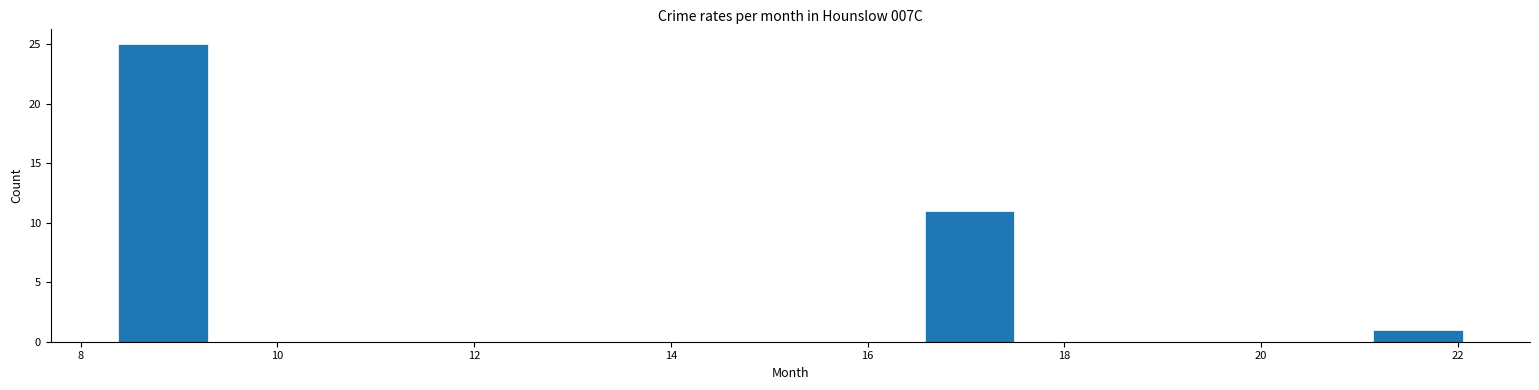

Reading left to right, transcribe this chart: for each bar, give the range it covers on the x-axis and its height. Neither the bar edges nor the heights are printed on the chart, so give them approximately, as read against the axes.

8.4 to 9.2: 25
9.2 to 10.2: 0
10.2 to 11.2: 0
11.2 to 12.0: 0
12.0 to 13.0: 0
13.0 to 13.8: 0
13.8 to 14.8: 0
14.8 to 15.6: 0
15.6 to 16.6: 0
16.6 to 17.4: 11
17.4 to 18.4: 0
18.4 to 19.4: 0
19.4 to 20.2: 0
20.2 to 21.2: 0
21.2 to 22.0: 1